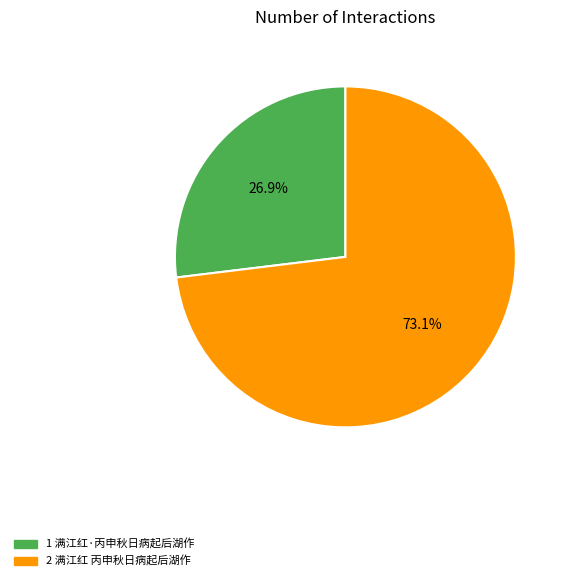

Is there a majority slice in this chart?

Yes